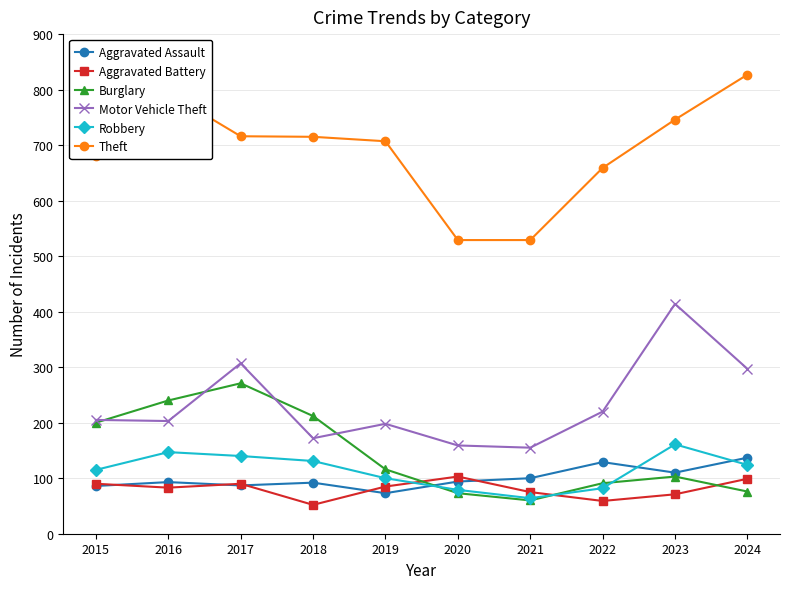

Which series has the largest total across all categories?

Theft